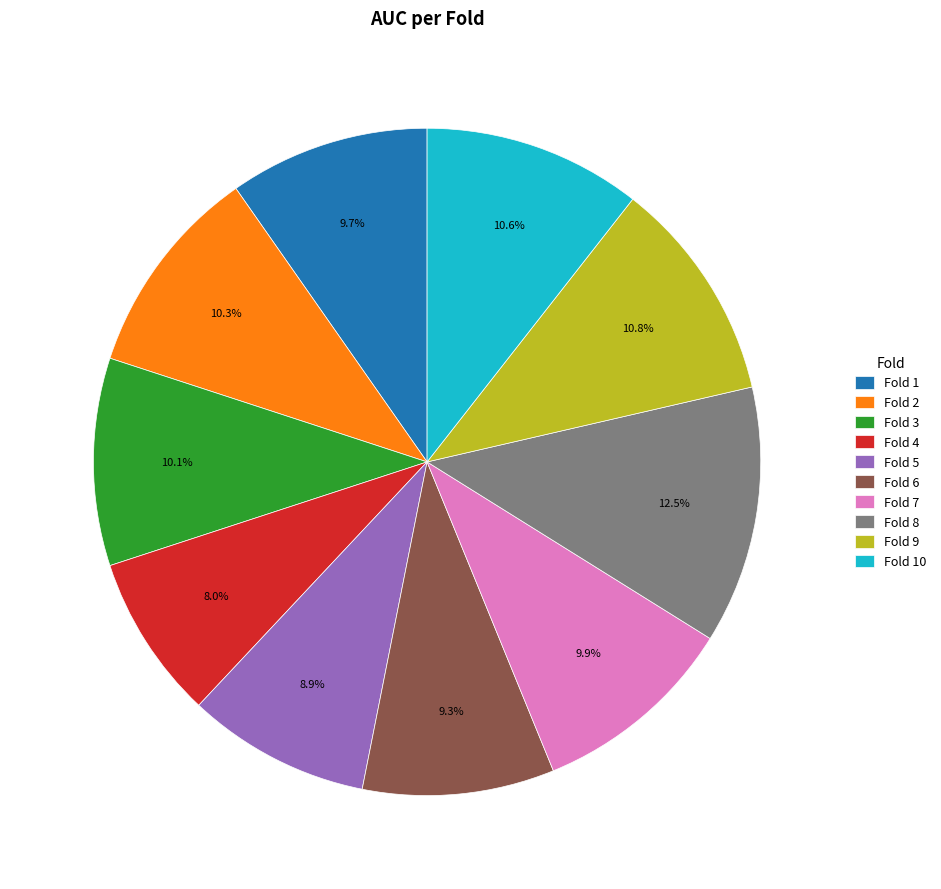

What is the largest slice in the pie chart?

Fold 8